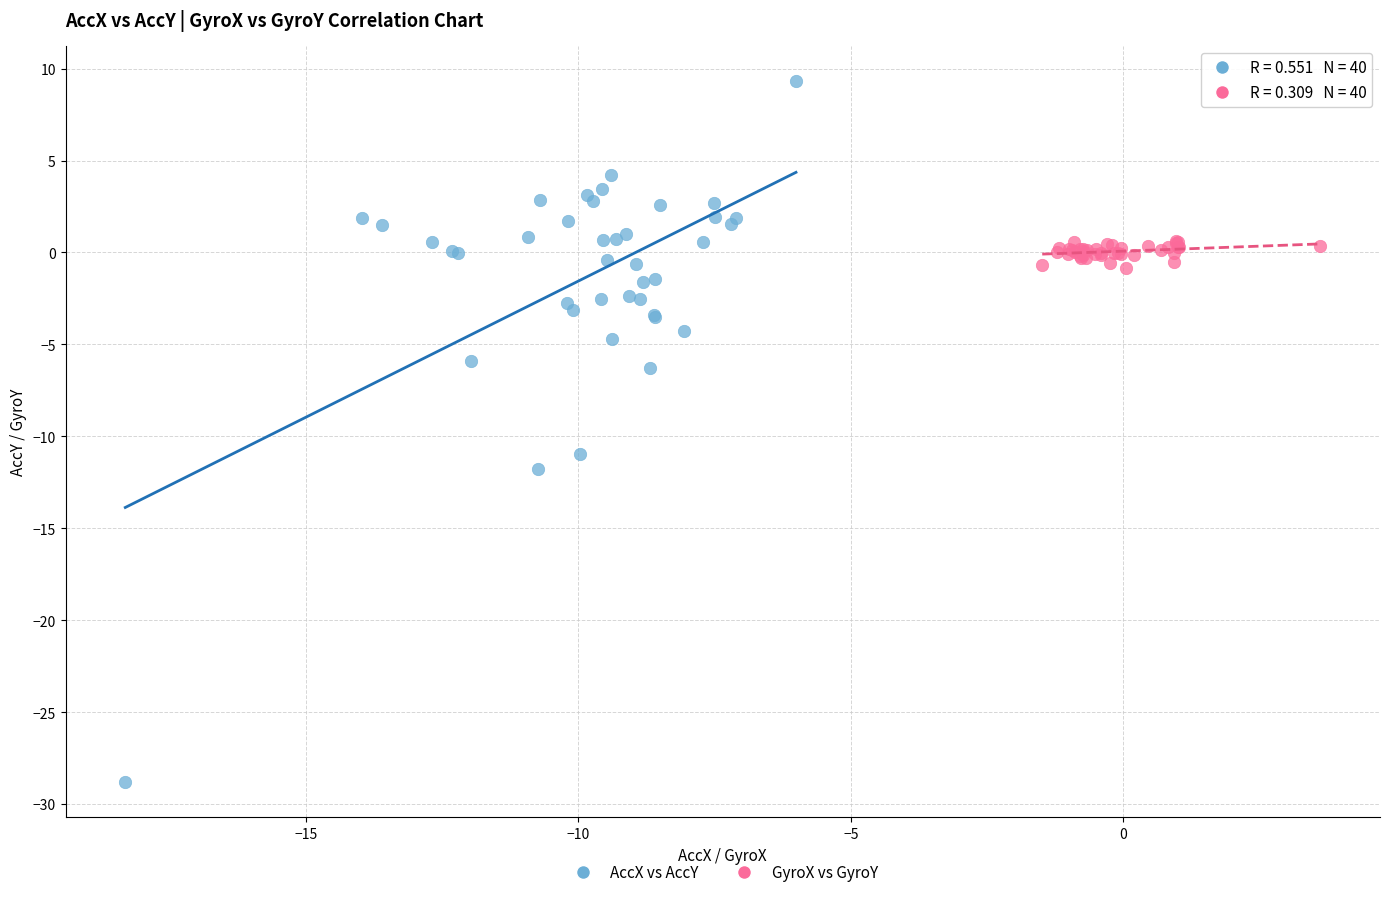

Which series reaches the maximum Y coordinate?

AccX vs AccY